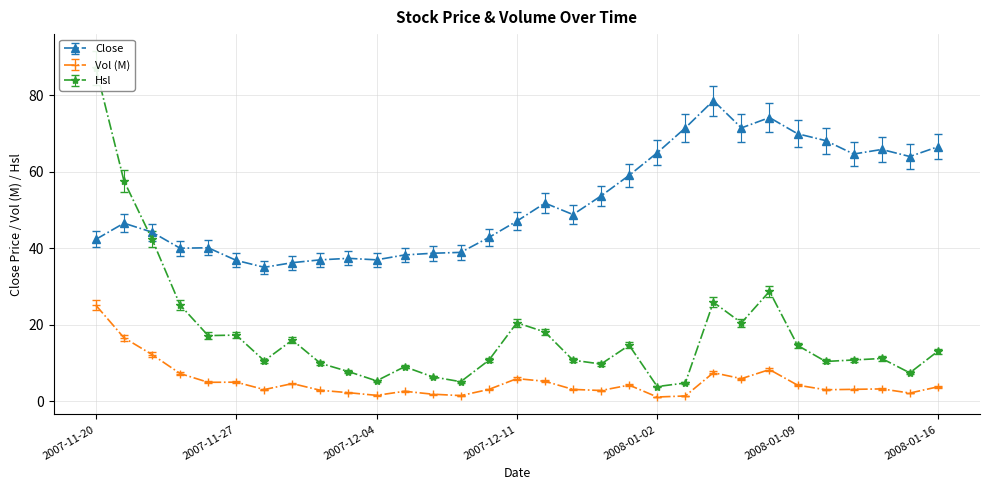

At which label does Vol (M) reach its minimum?

2008-01-02